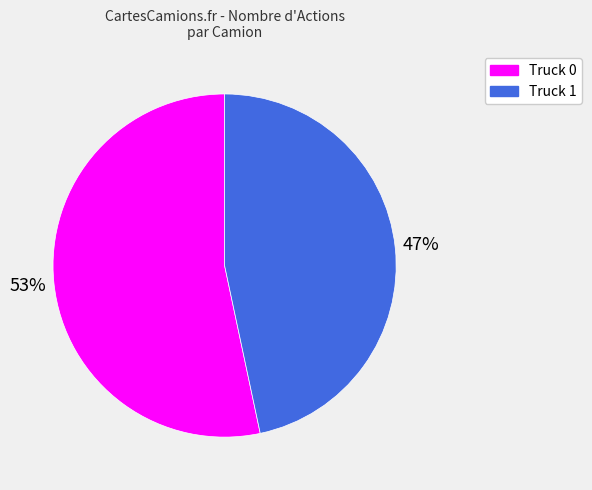

Count the number of slices in the pie.

2